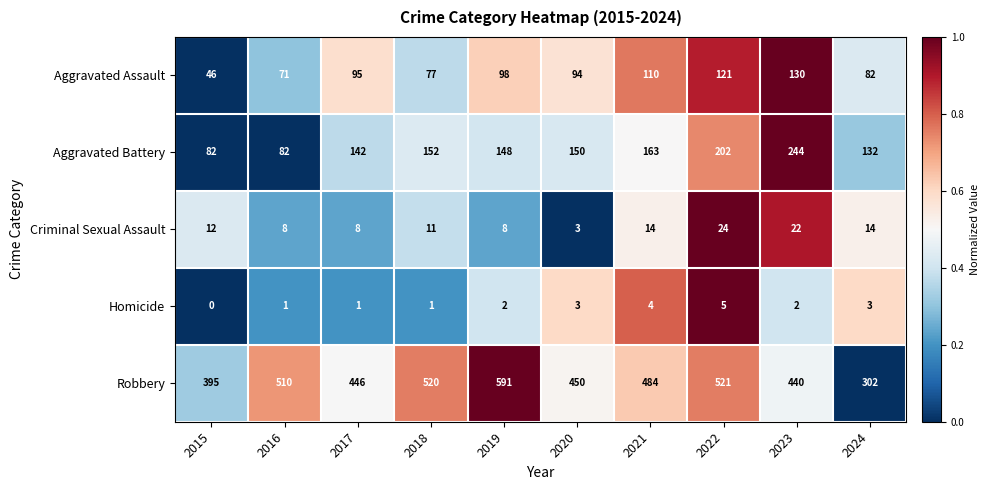

Is it true that Aggravated Battery equals 148 at 2019?

True